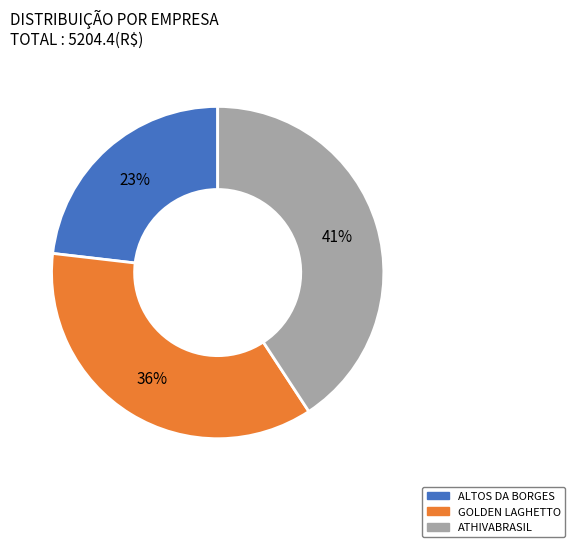

What is the smallest slice in the pie chart?

ALTOS DA BORGES